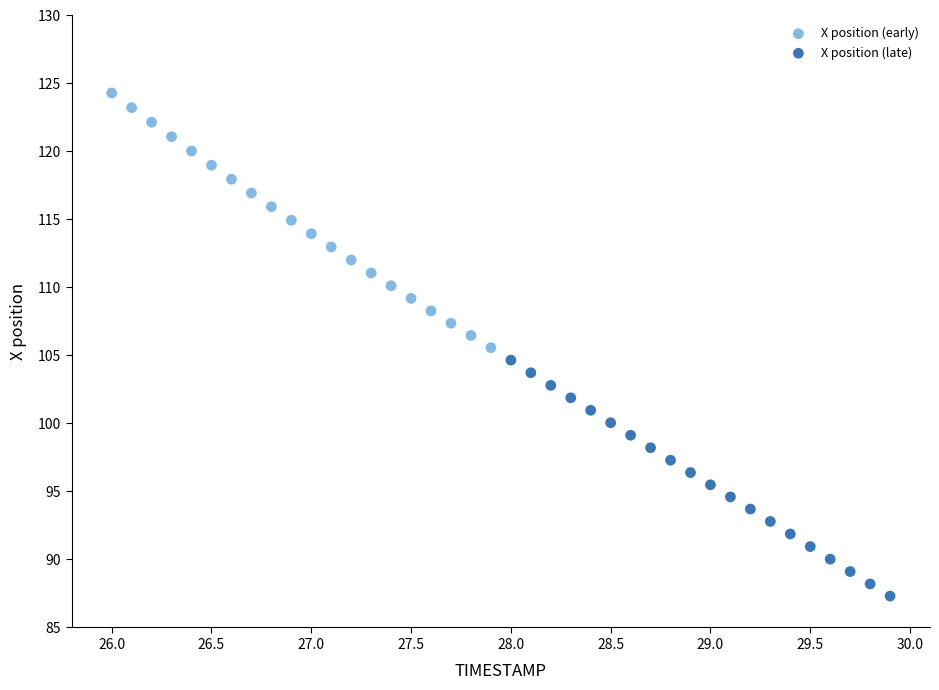

Which series reaches the maximum Y coordinate?

X position (early)